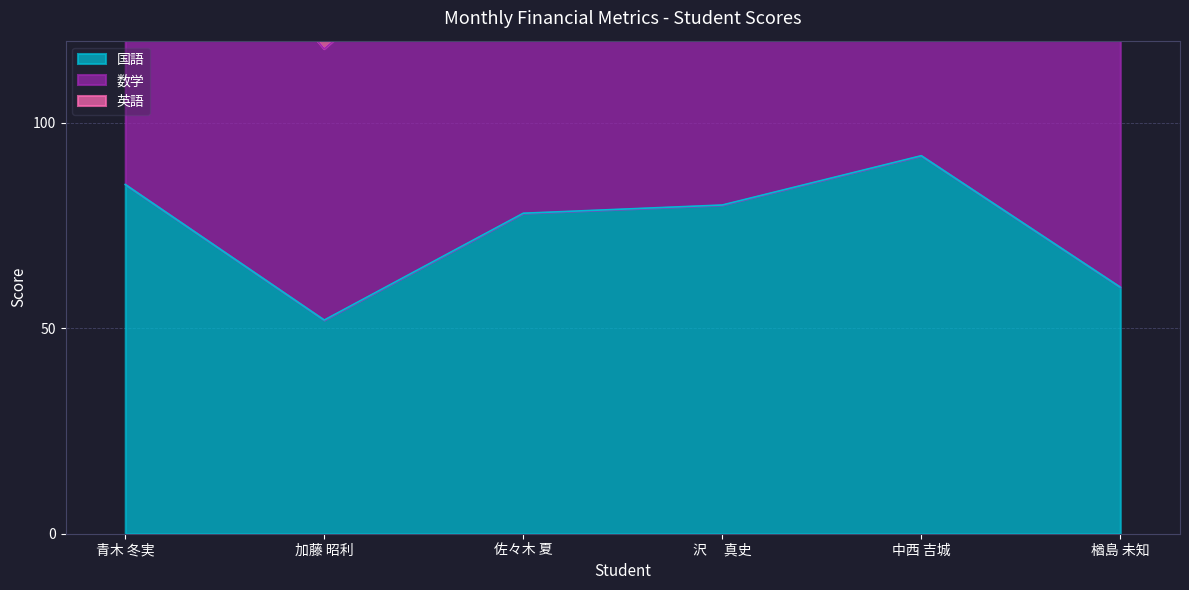

Which category has the highest value in the 国語 series?

中西 吉城